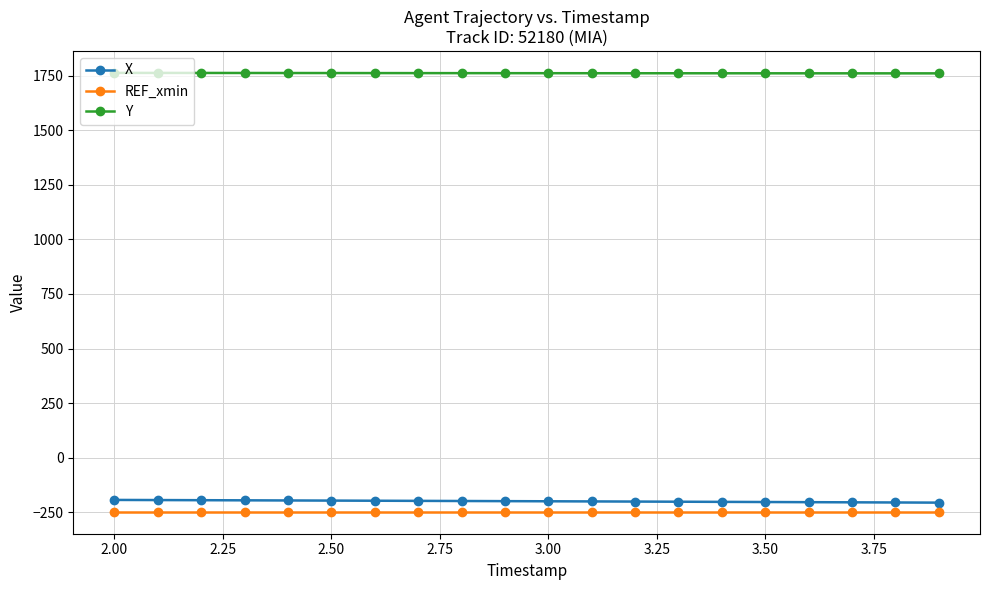

What is the maximum value shown in the chart?

1762.0